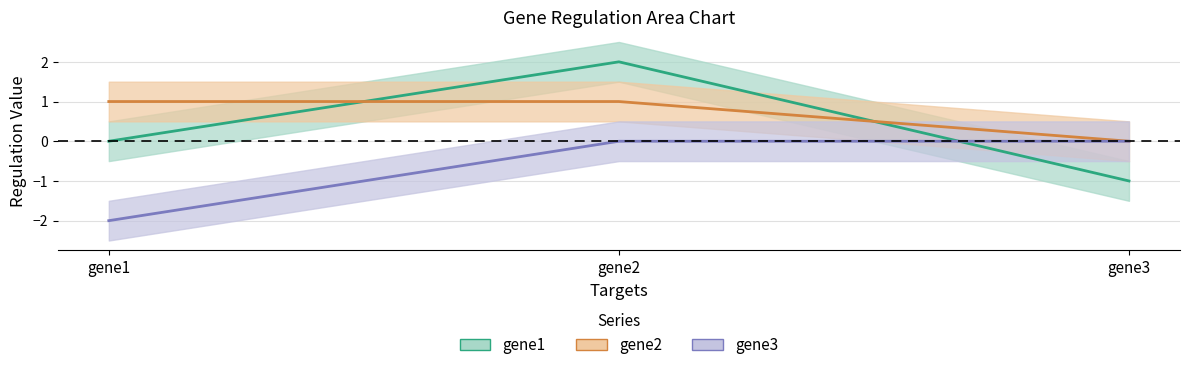

What are all the series names shown in the legend?

gene1, gene2, gene3